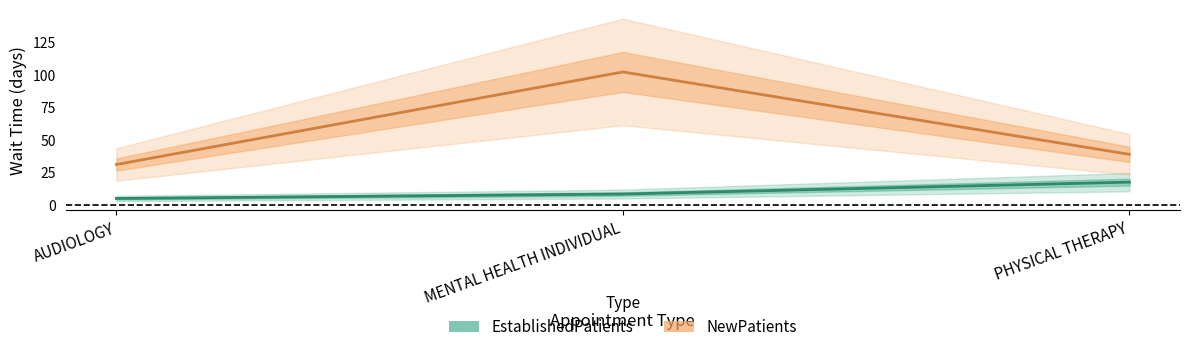

What is the maximum value shown in the chart?

102.0